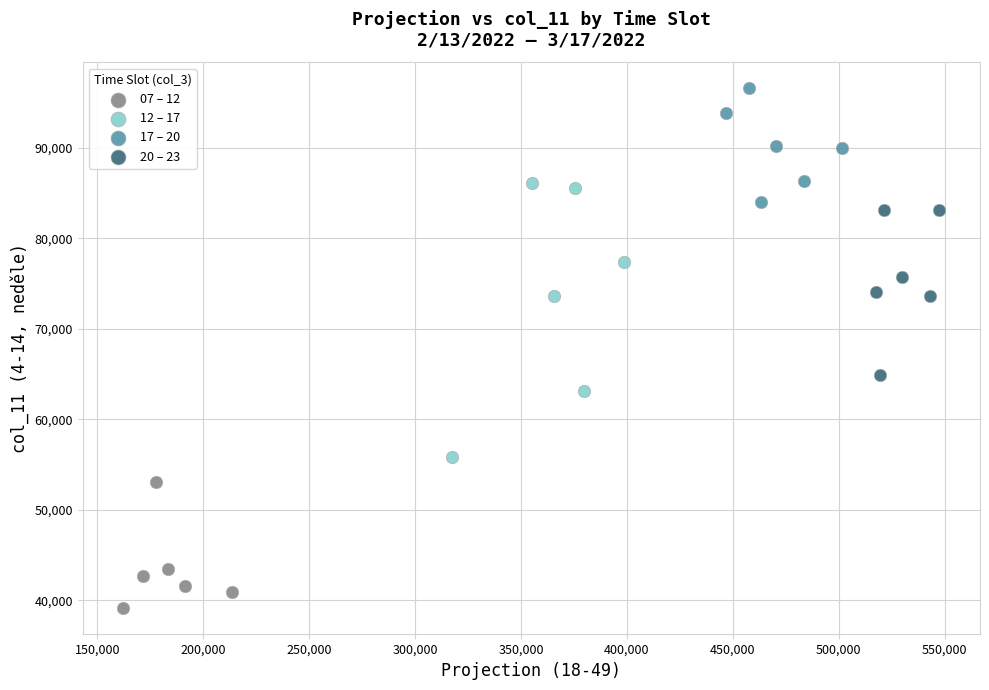

What are all the series names shown in the legend?

07 – 12, 12 – 17, 17 – 20, 20 – 23